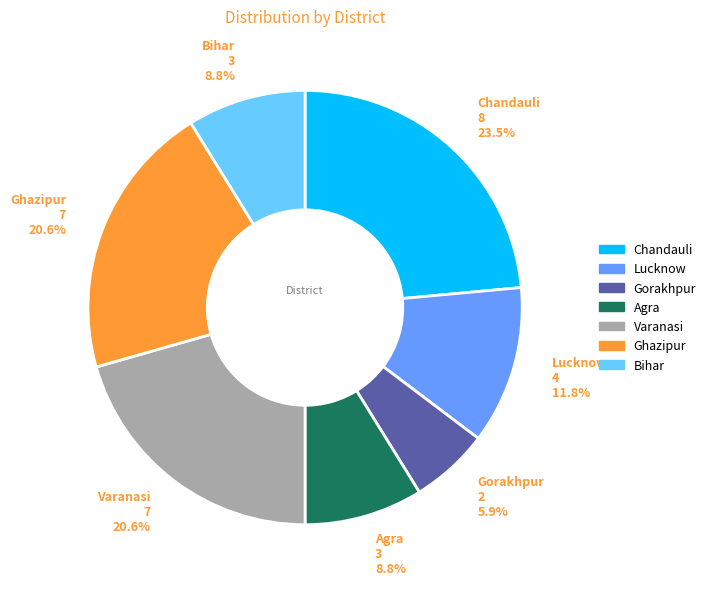

What is the ratio of the value at Agra to the value at Chandauli?

0.4